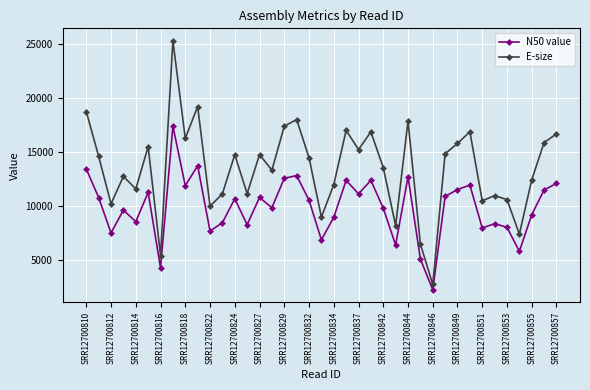

Which series has the largest total across all categories?

E-size